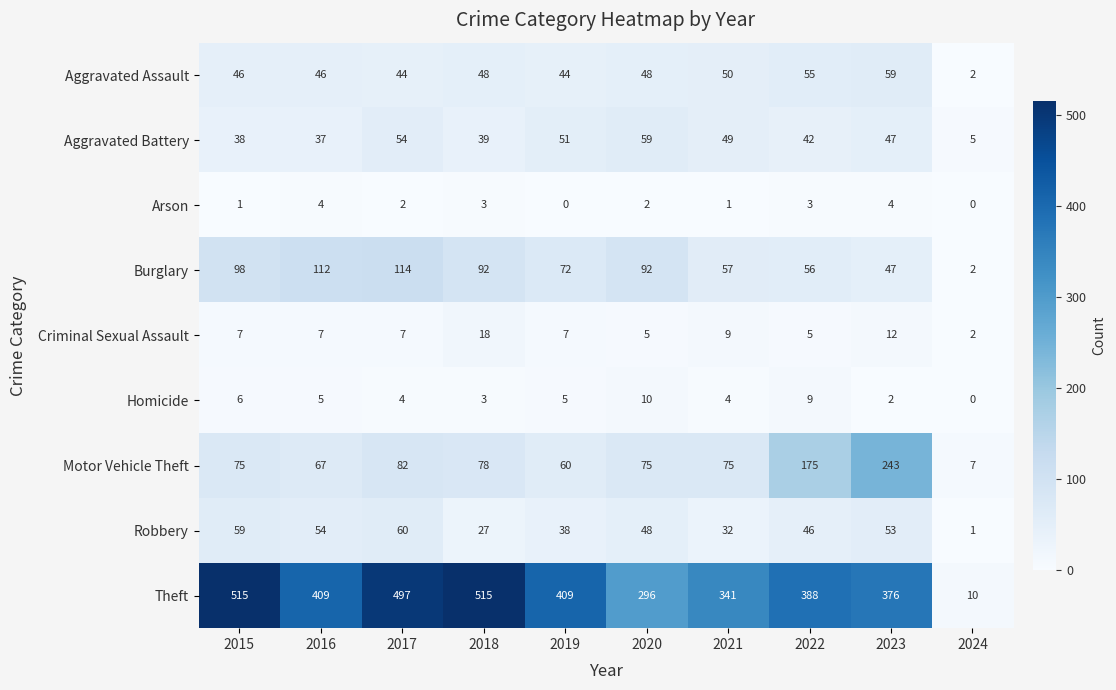

Which series has the largest range (max minus min)?

Theft